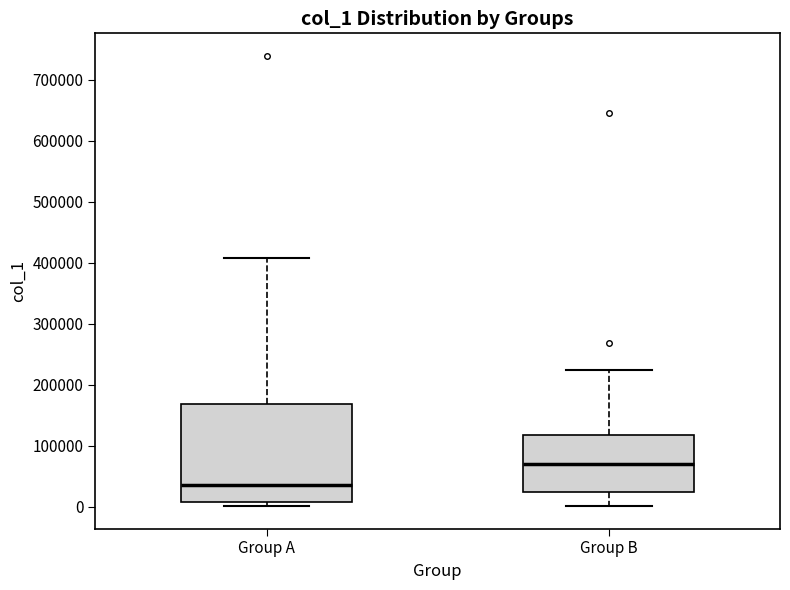

Which box is the tallest, from its lower edge to its upper edge?

Group A